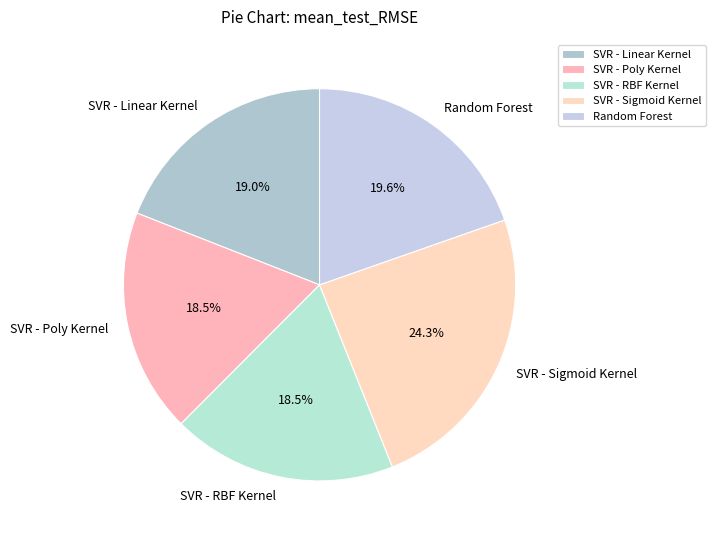

To the nearest percent, what is the combined percentage of SVR - Linear Kernel and Random Forest?

39%